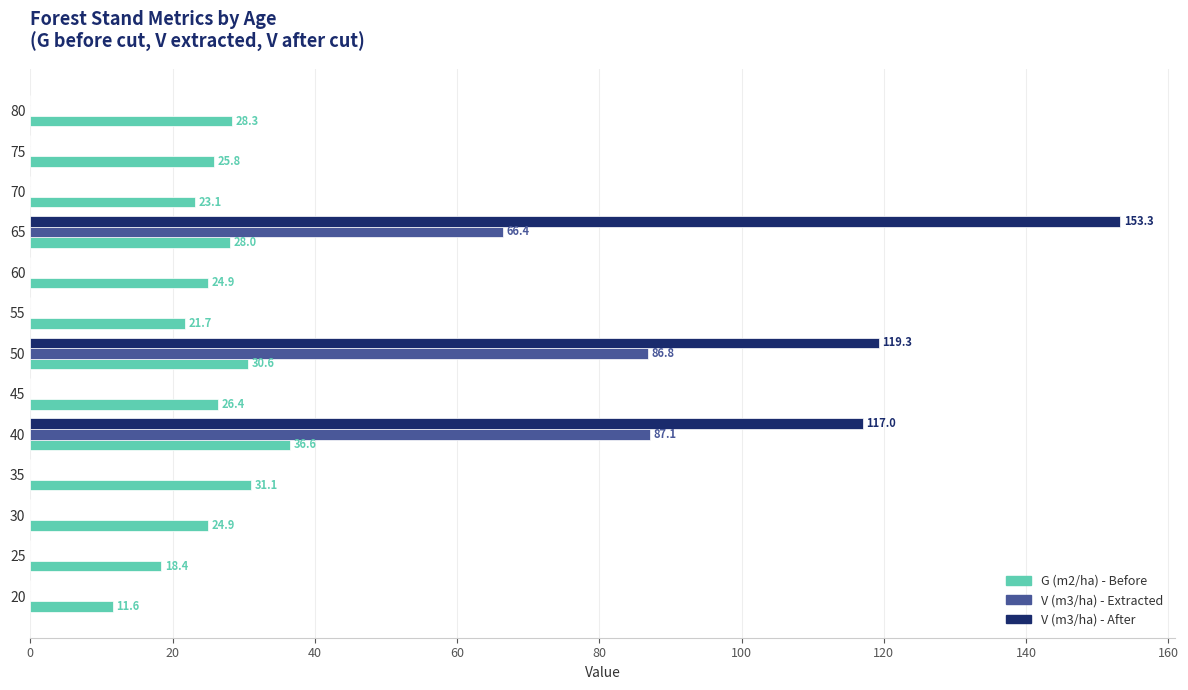

Which series changed the most between 20 and 40?

V (m3/ha) - After